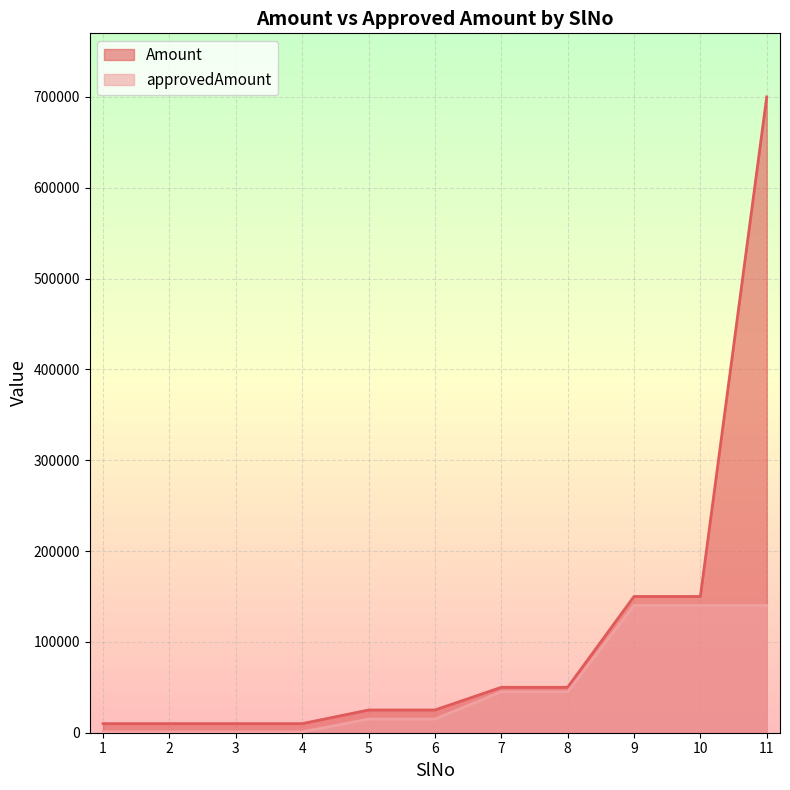

What is the difference between the highest and lowest values at 6?

10000